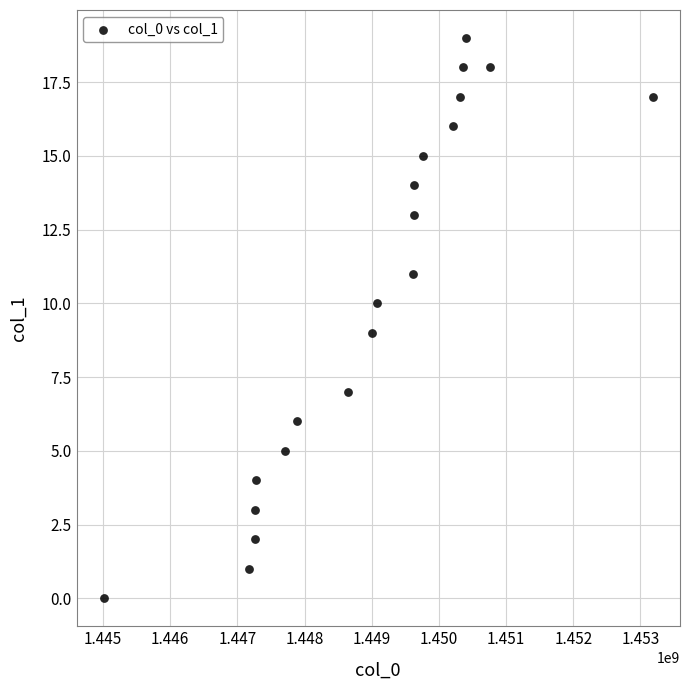

What is the range of X values (max minus min)?

8165644